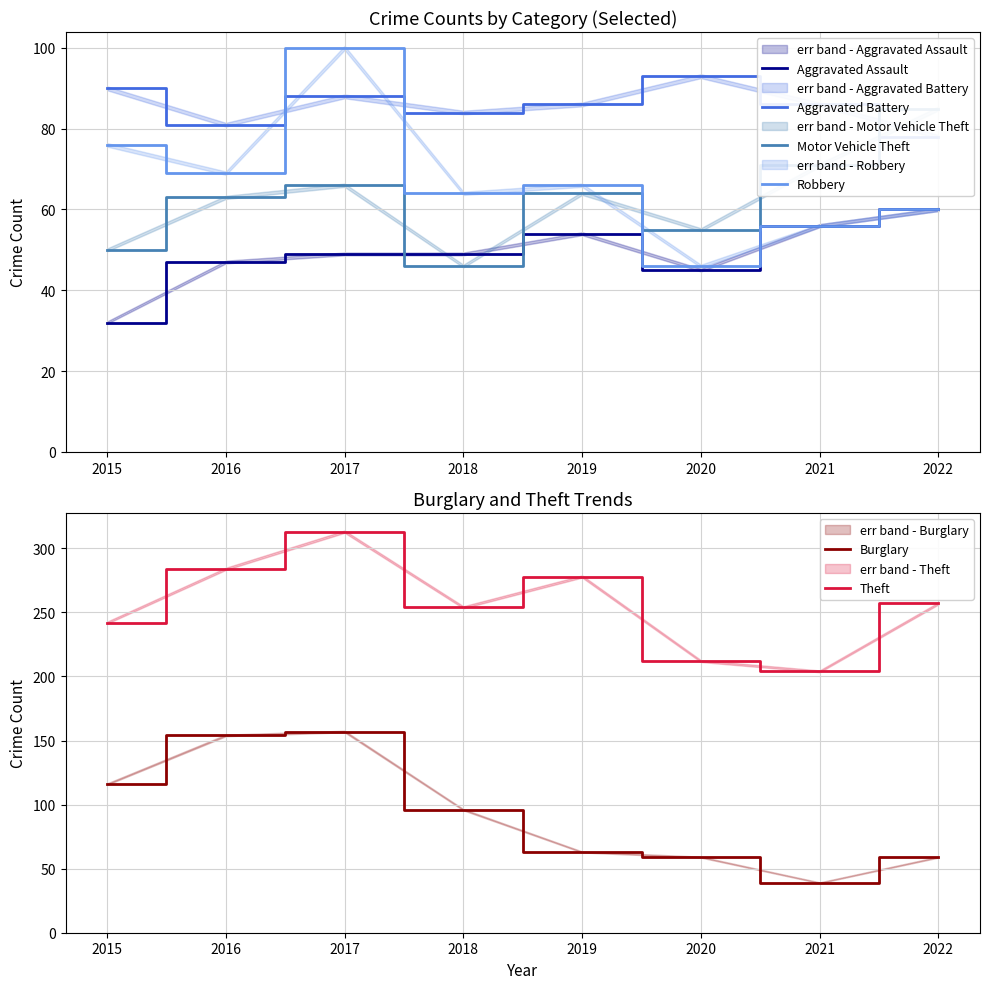

How many interior local valleys does the Motor Vehicle Theft series have?

2